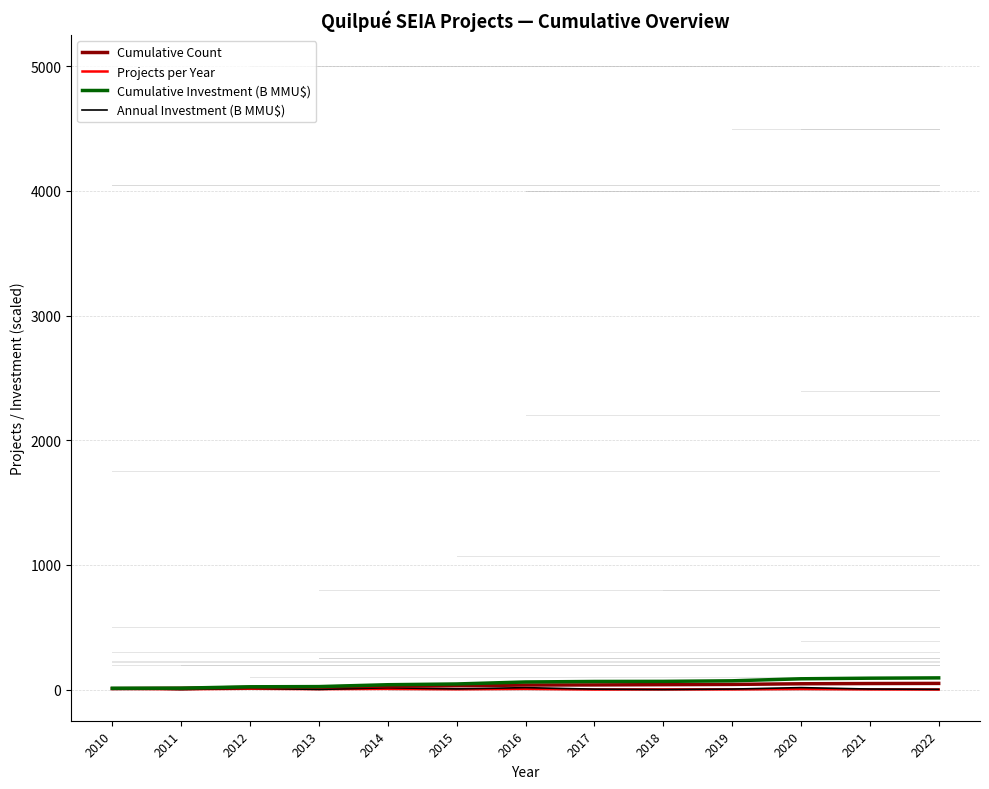

The Cumulative Investment (B MMU$) series shows 45.5 at 2015. True or false?

True